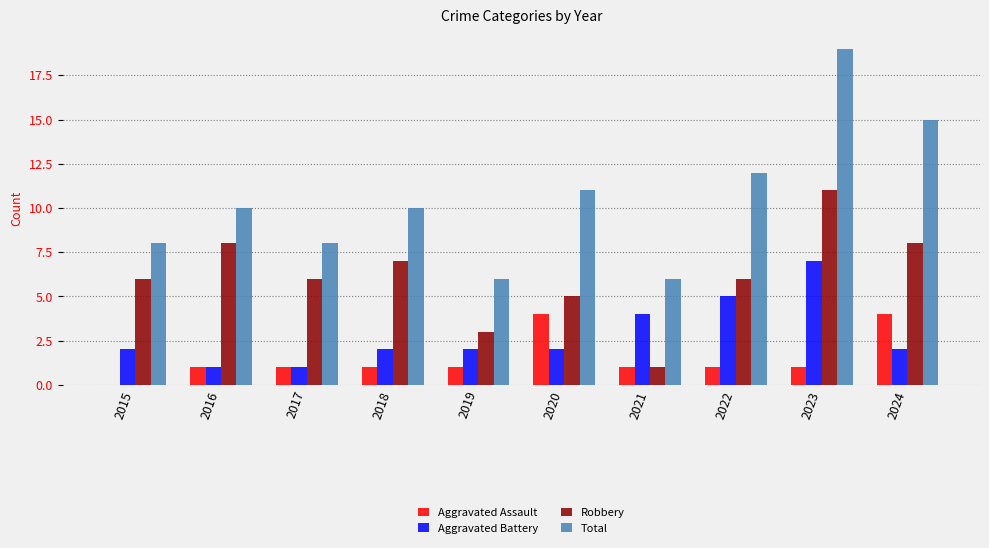

Which category has the highest value across all series?

2023